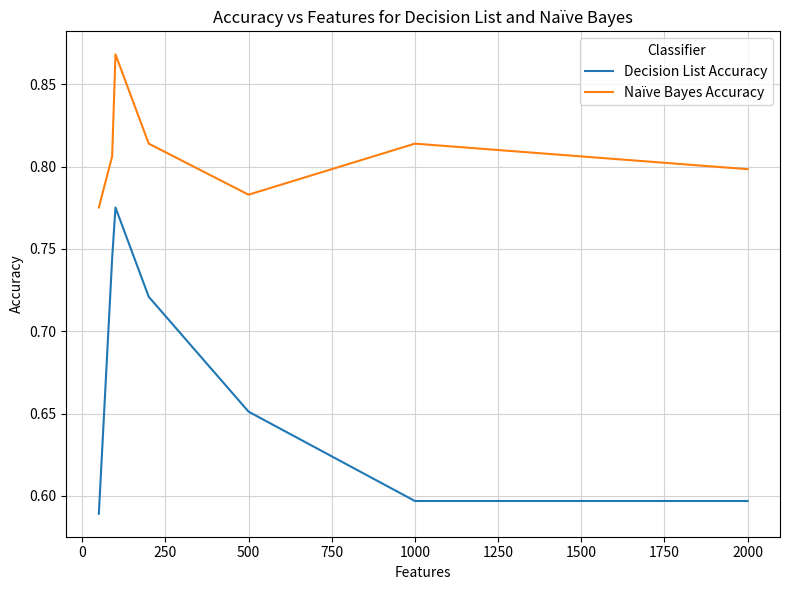

Rank the series by their maximum value, from highest to lowest.

Naïve Bayes Accuracy, Decision List Accuracy